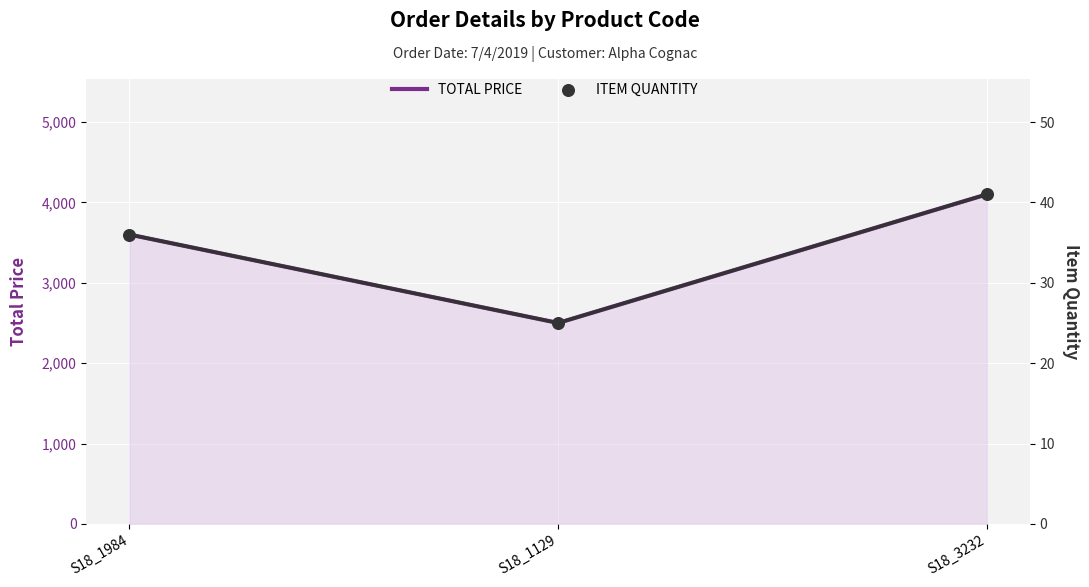

Which series has the largest Y range (max minus min)?

TOTAL PRICE